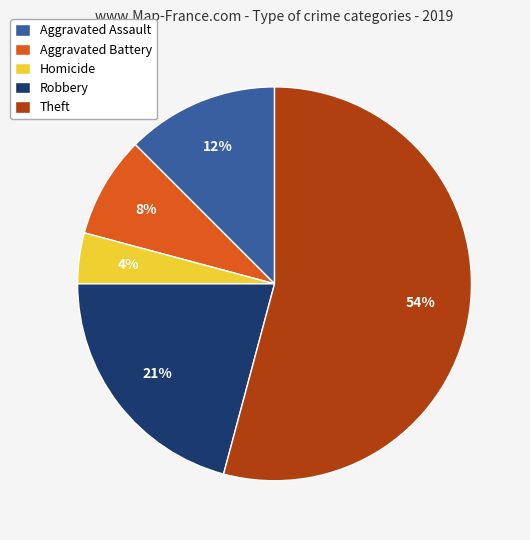

Is the sum of Aggravated Assault and Robbery greater than half?

No